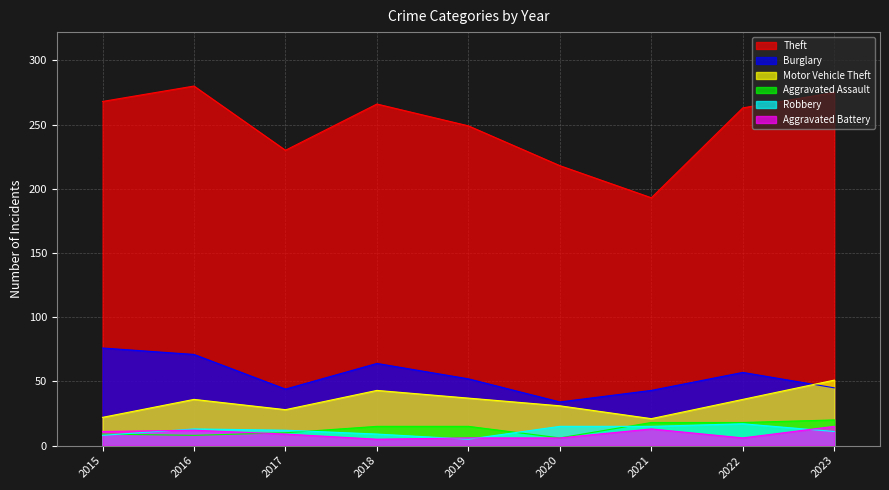

Which label corresponds to the smallest value in the chart?

2019